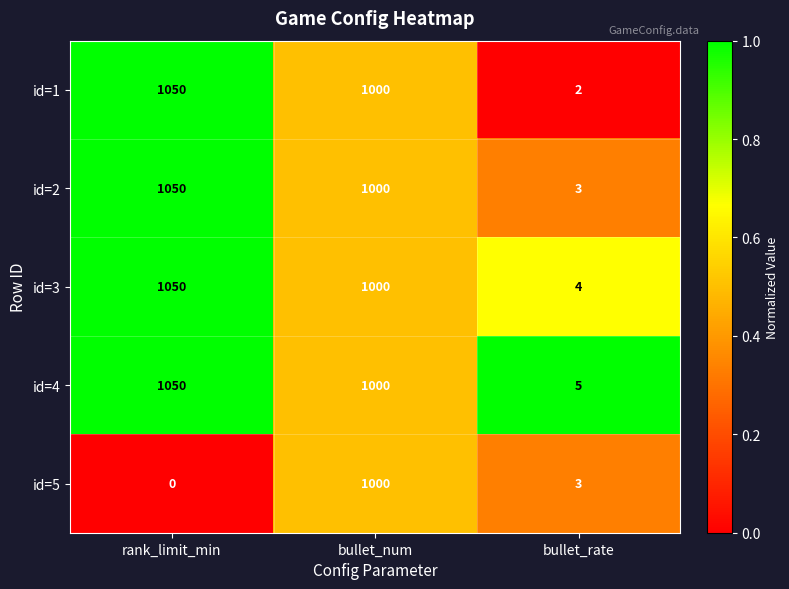

True or false: id=1 has a value of 1050 at rank_limit_min.

True